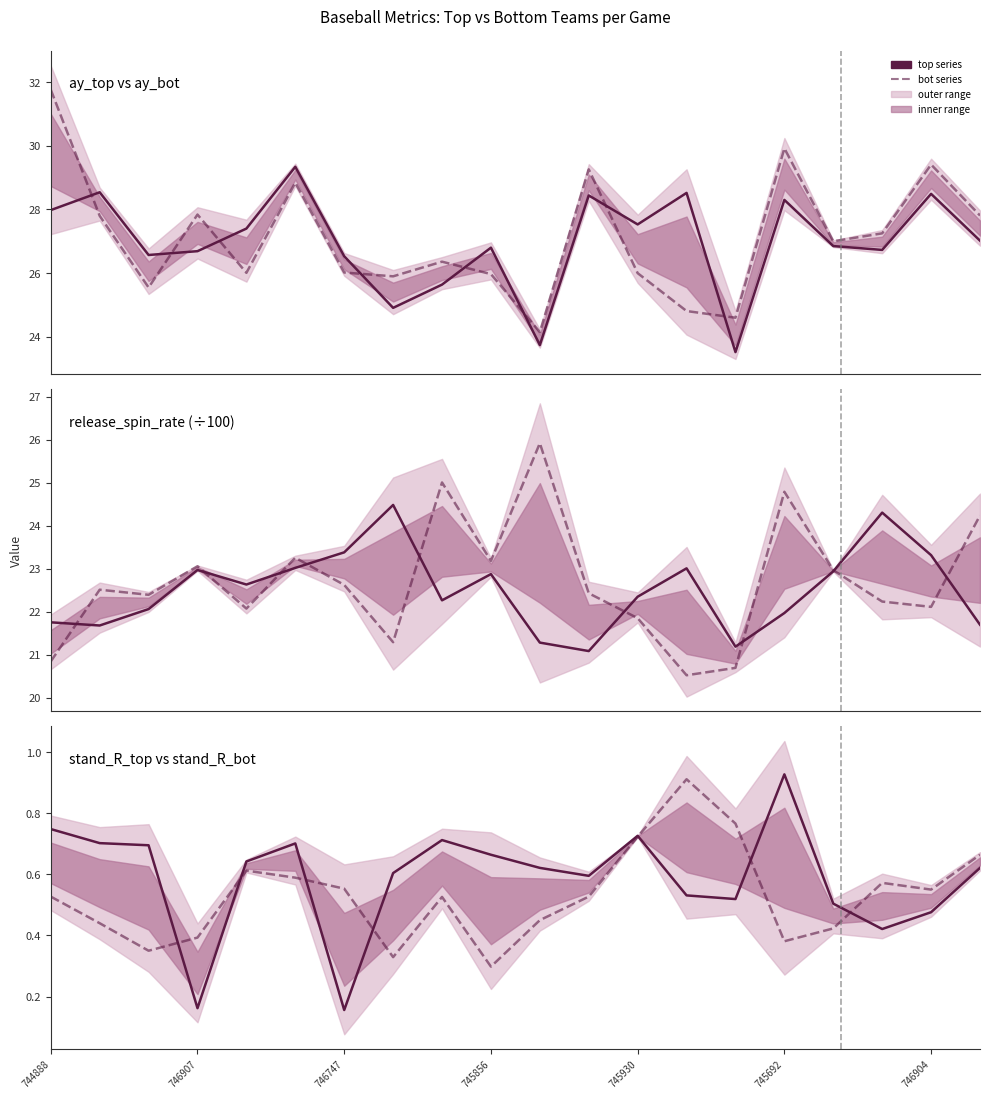

True or false: stand_R_top and ay_top cross at least once.

False